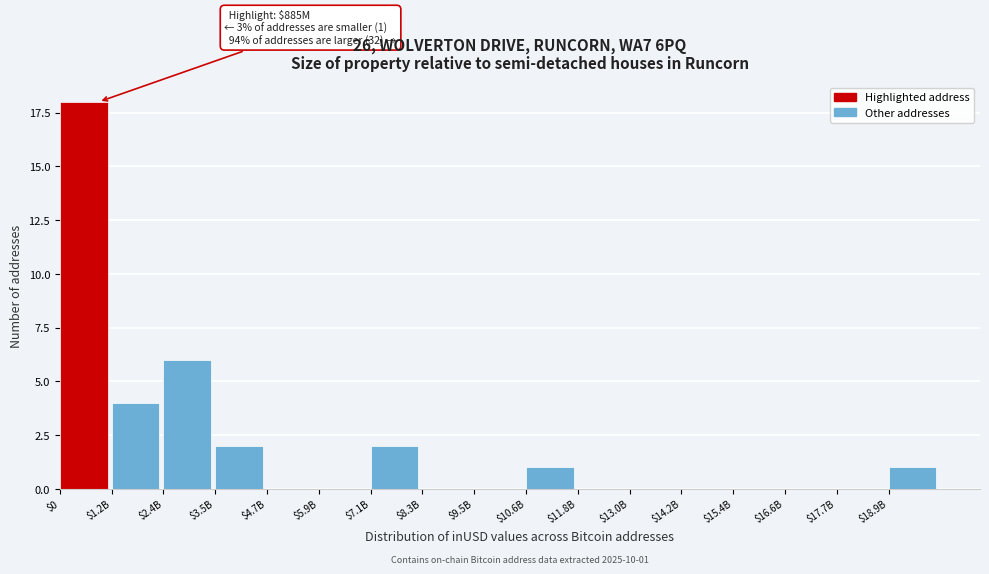

The chart shows a value of 2 at $3.5B. True or false?

True